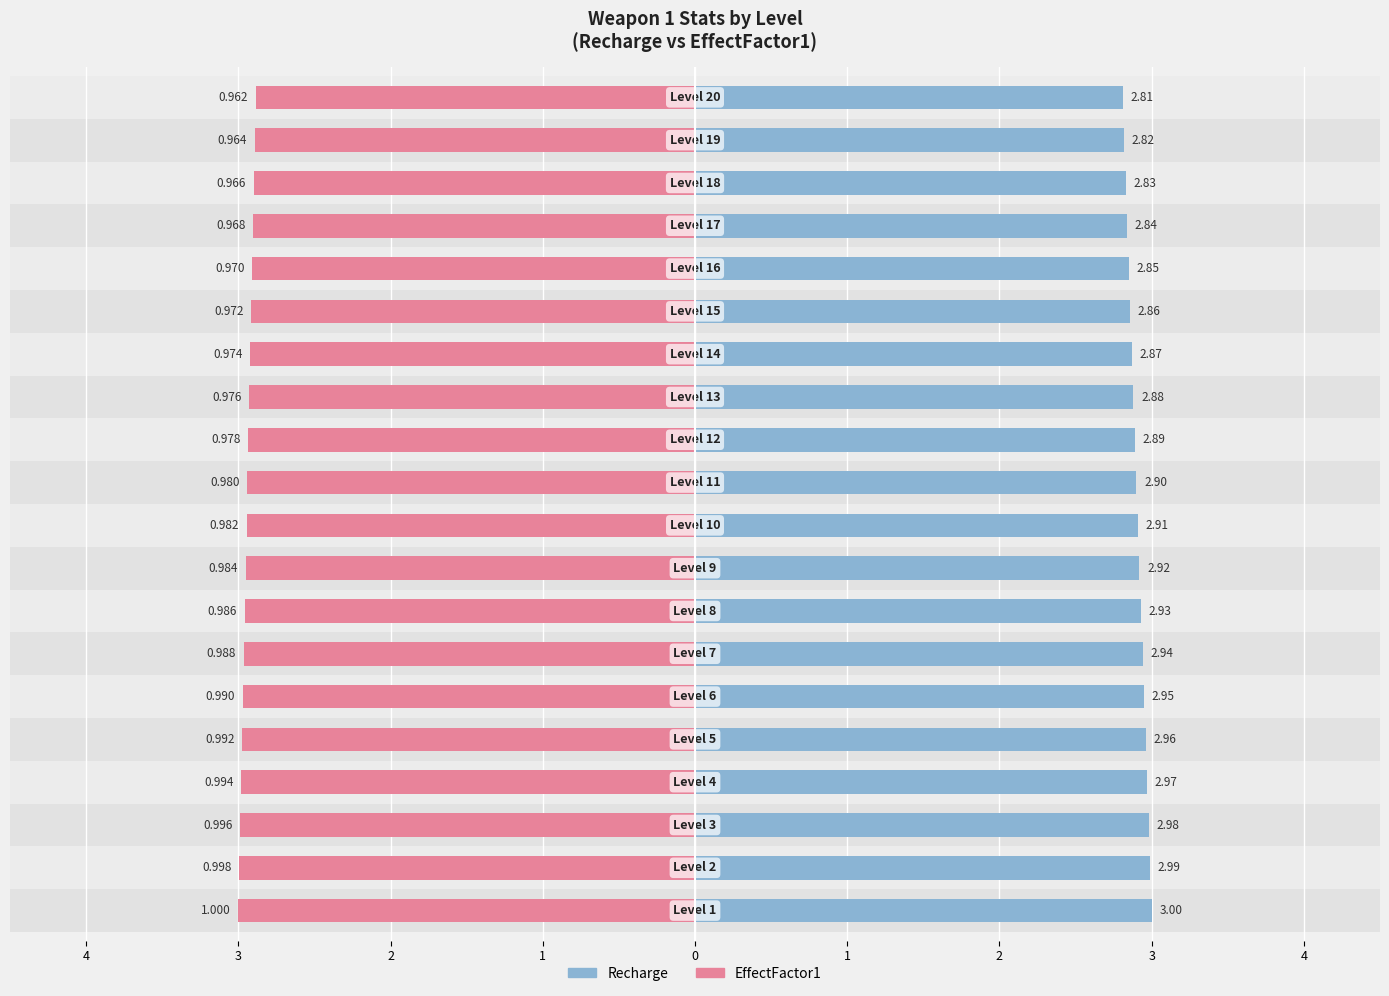

The value of recharge at 9 is 2.9. True or false?

True